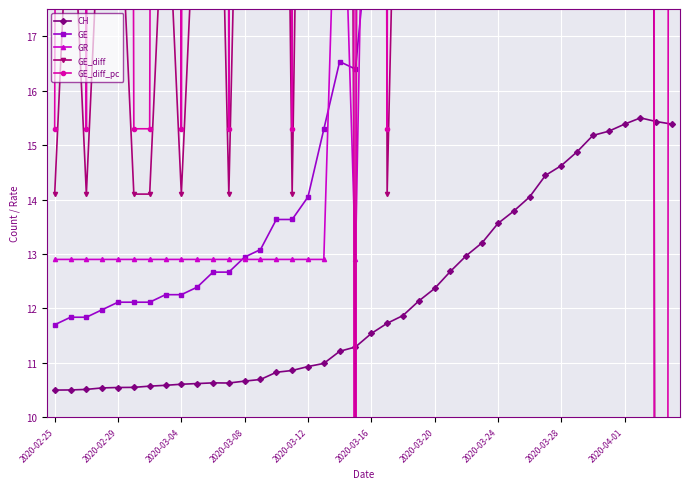

True or false: CH has a value of 13.6 at 2020-03-24.

True